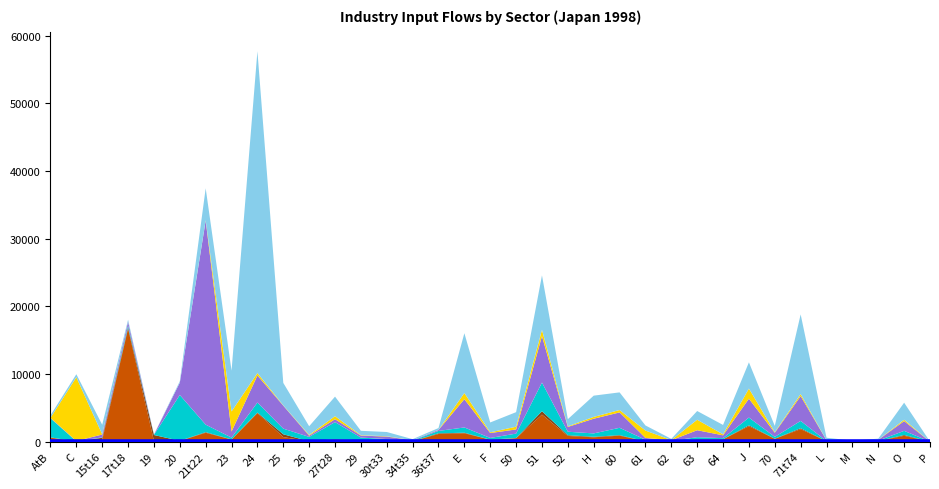

Reading right to left, what are all the values shown in this chart?

Textiles and Textile Products: 0.0	863.9	89.0	7.2	61.7	1841.1	413.5	2273.1	337.6	323.5	76.8	48.3	878.5	639.7	837.8	3988.8	504.5	279.1	1234.0	1125.2	62.1	163.9	168.4	267.4	56.4	666.6	4215.1	306.8	1308.3	96.0	86.2	16676.4	239.3	13.9	583.5
Leather, Leather and Footwear: 0.0	112.0	10.8	0.6	7.0	132.6	20.4	137.2	12.9	37.8	1.6	6.5	77.2	74.7	104.4	503.0	26.2	12.3	78.2	100.0	7.5	21.6	24.0	78.7	3.4	416.9	77.3	20.8	88.7	24.8	893.6	203.0	331.3	0.4	45.4
Wood and Products of Wood and Cork: 0.0	614.4	46.1	6.9	18.5	1085.2	266.5	1142.3	160.4	292.7	25.6	221.2	1085.3	497.9	517.9	4238.0	650.5	251.0	780.5	355.4	78.1	191.5	406.8	2532.4	635.1	834.5	1483.0	265.2	1108.8	6769.9	24.4	290.5	65.0	25.6	2822.9
Pulp, Paper, Printing and Publishing: 0.0	1444.2	109.4	24.5	104.7	3670.5	607.0	2790.4	420.4	1029.4	102.4	269.7	2274.4	2169.7	713.0	6869.6	617.9	721.9	4178.9	139.7	55.1	366.1	293.1	436.8	180.5	3393.4	3998.7	892.7	30161.4	1832.6	14.7	569.6	415.3	56.3	61.1
Coke, Refined Petroleum and Nuclear Fuel: 0.0	198.0	12.2	4.3	14.3	289.0	85.6	1497.6	141.8	1551.0	22.0	1089.5	356.2	269.7	88.7	933.6	406.4	111.3	914.0	10.2	9.5	49.7	58.9	447.2	107.1	42.5	360.5	2970.6	43.2	3.7	1.0	7.3	29.2	9422.2	2.7
Chemicals and Chemical Products: 0.0	2520.2	167.1	102.4	368.6	11784.8	926.7	3877.3	1391.7	1288.4	176.2	754.9	2605.3	3142.9	1057.5	8039.1	2148.0	1454.7	8835.7	275.8	151.6	626.8	646.3	2885.6	1290.7	3323.8	47566.2	6027.9	4728.7	198.0	22.8	268.2	1415.0	441.5	367.3